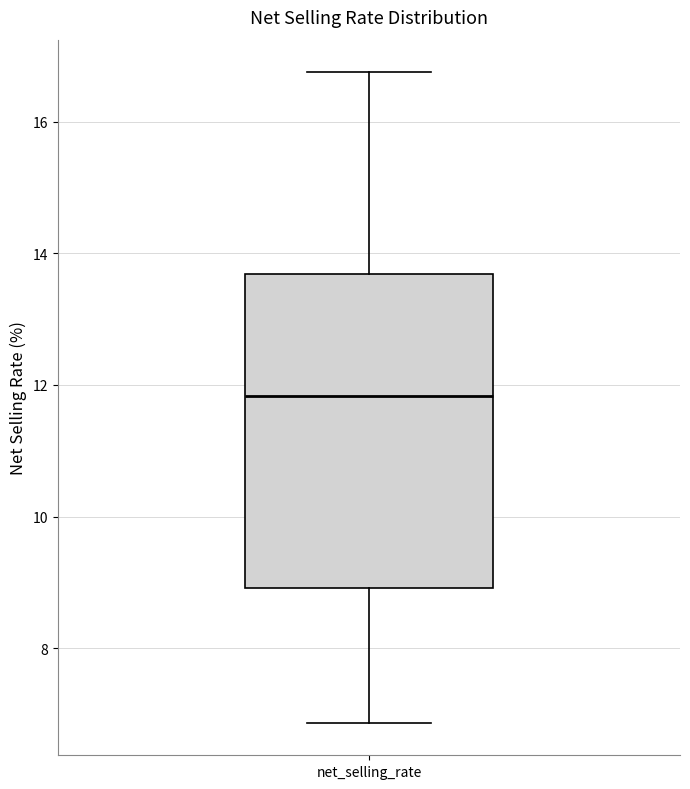

Transcribe this box plot: give where the median line is, the range the box spans, and where the two whiskers end, as read against the y-axis. The values are not printed on the chart, so give them approximately, as read against the axis.

median 11.8, box 9.0 to 13.6, whiskers 6.8 to 16.8